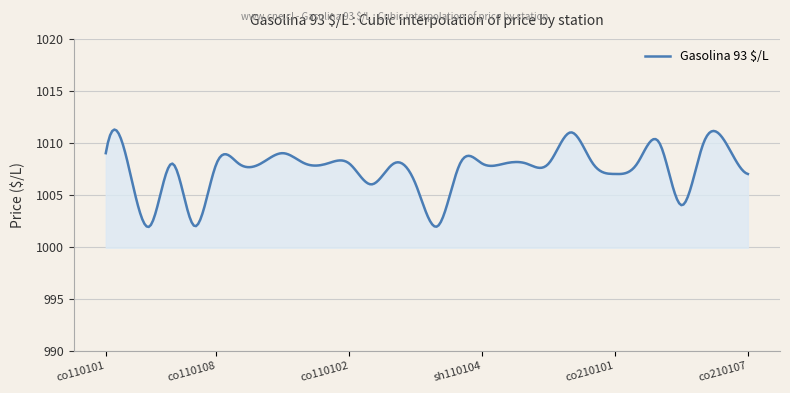

What is the maximum value shown in the chart?

1011.3